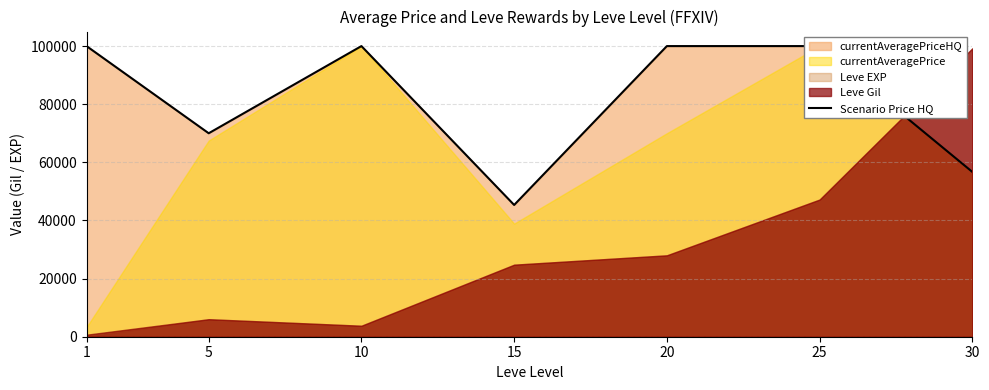

Read the value at 30.

56715.7